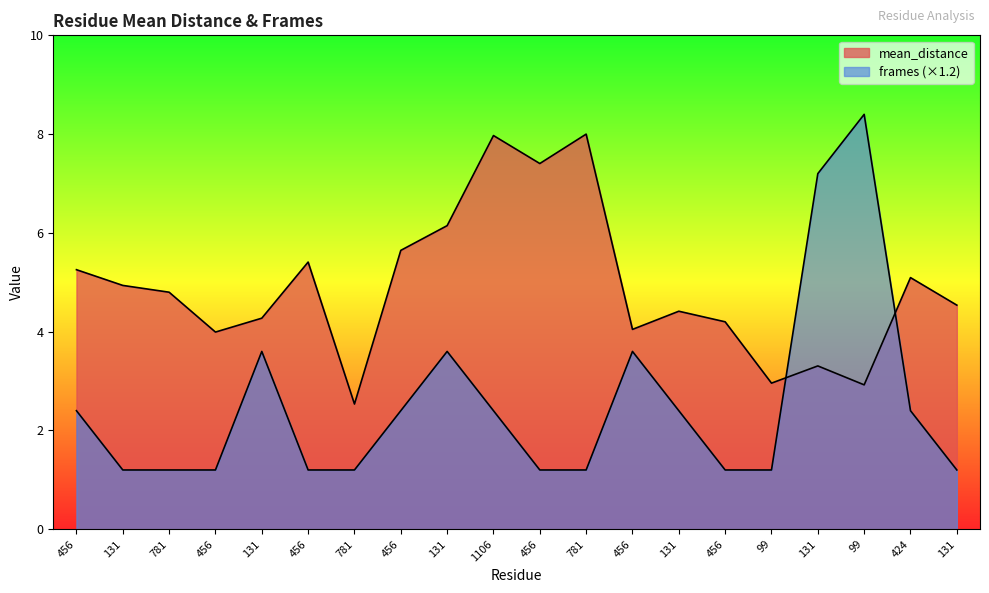

Where is mean_distance nearest to the value 5?

131